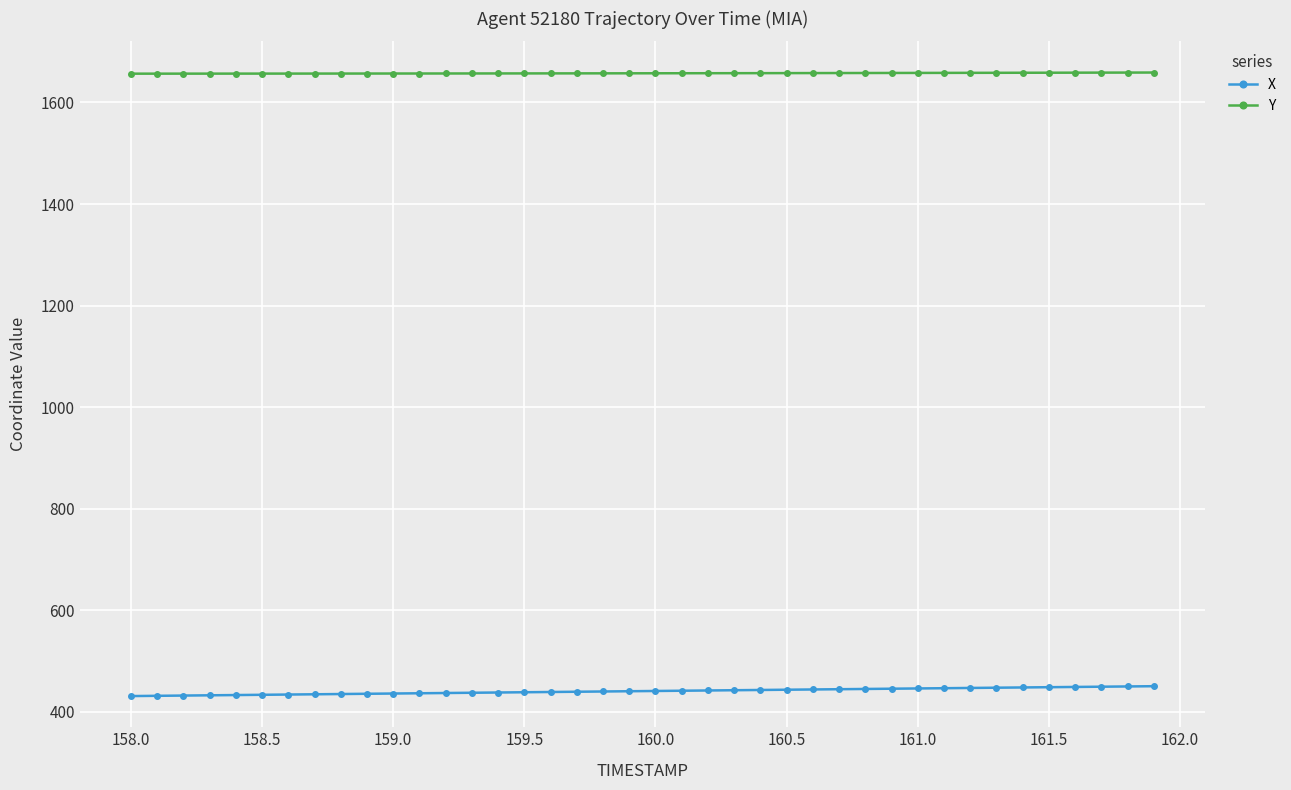

Rank the series by their average value, from highest to lowest.

Y, X